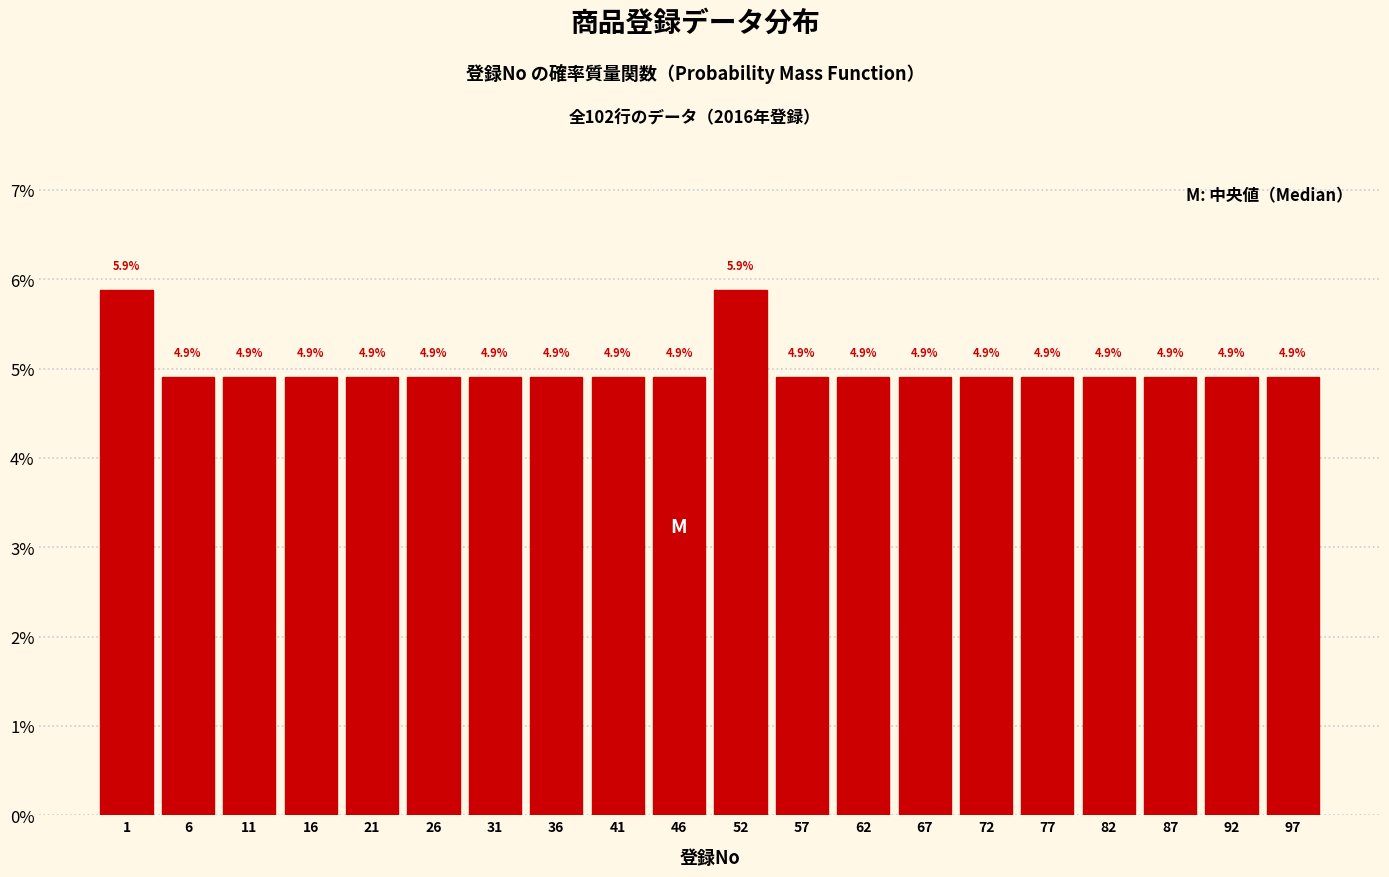

Does the chart contain any negative values?

No